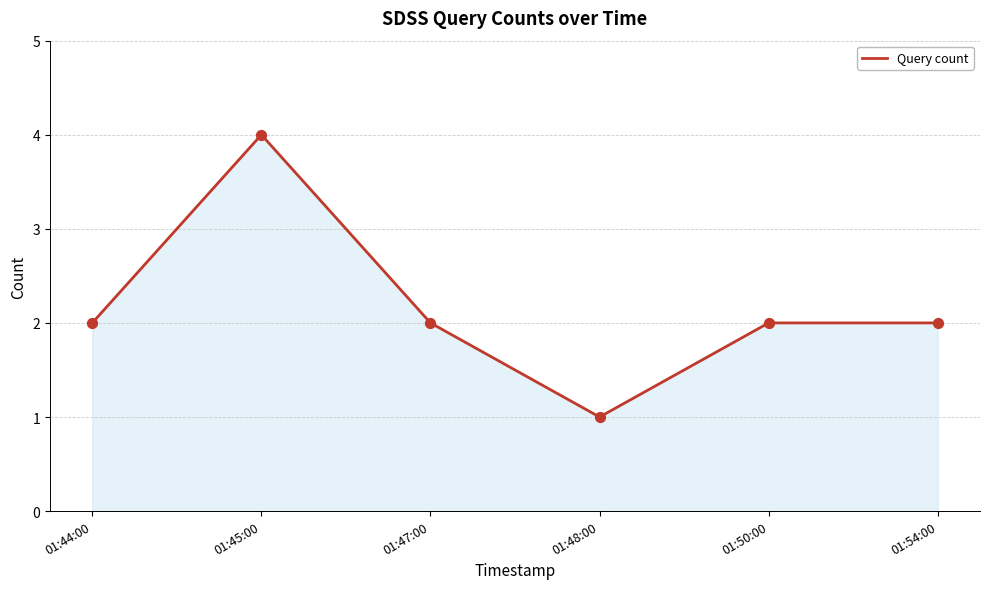

Which has a higher value, 01:44:00 or 01:45:00?

01:45:00